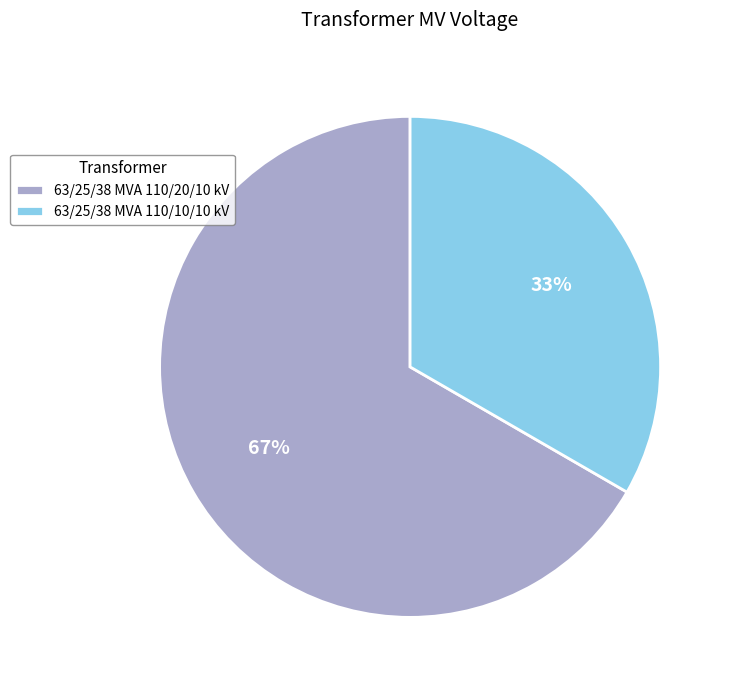

To the nearest percent, what is the average slice percentage?

50%